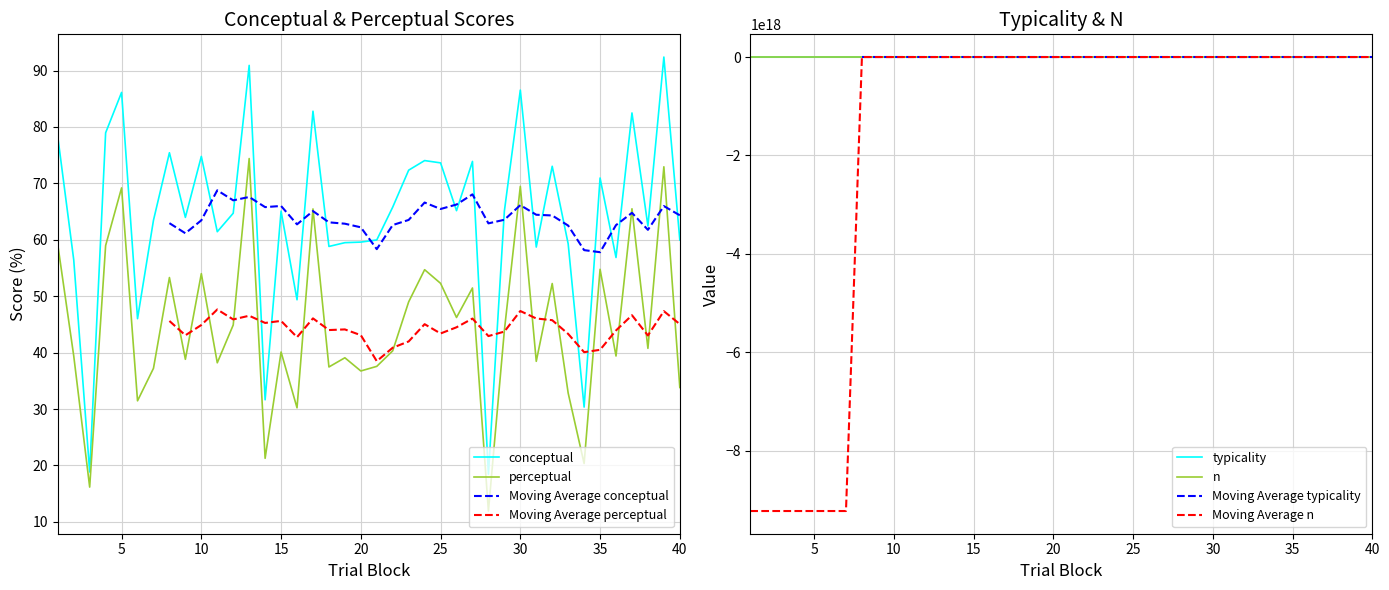

At which category does n reach its first local valley?

2